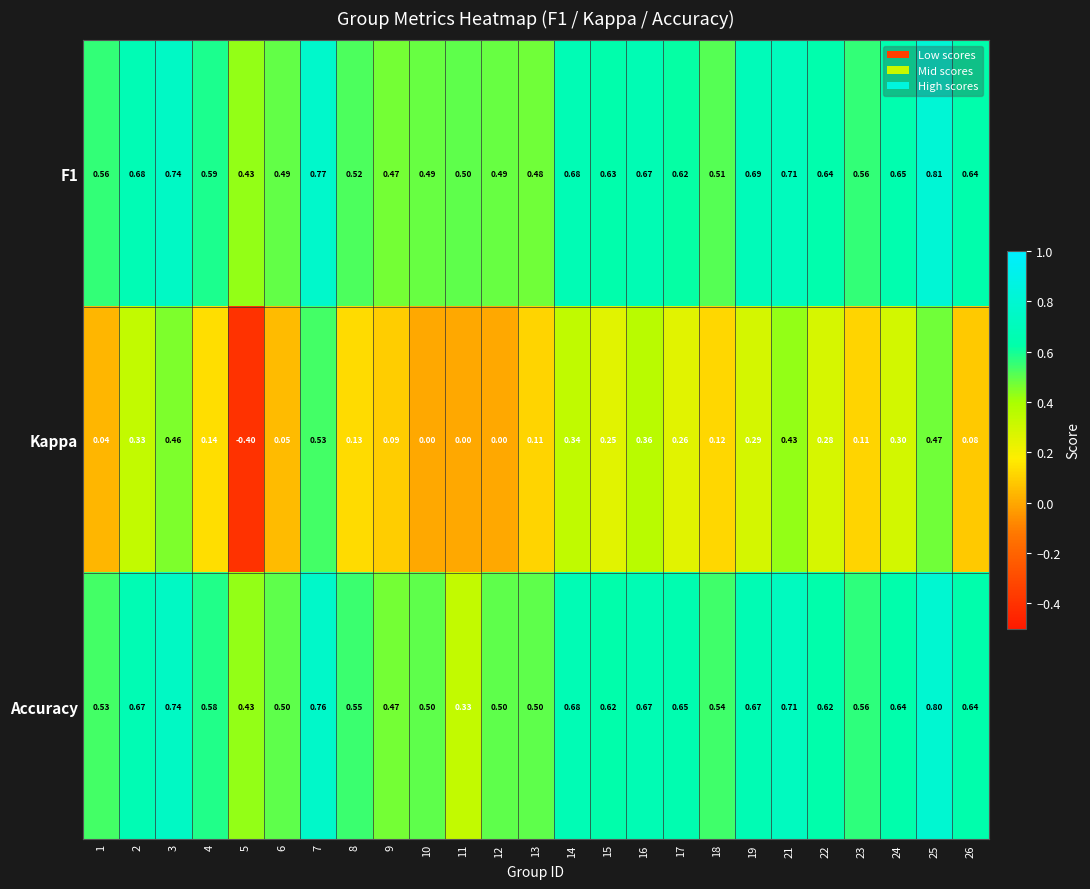

Which series has the largest range (max minus min)?

Kappa